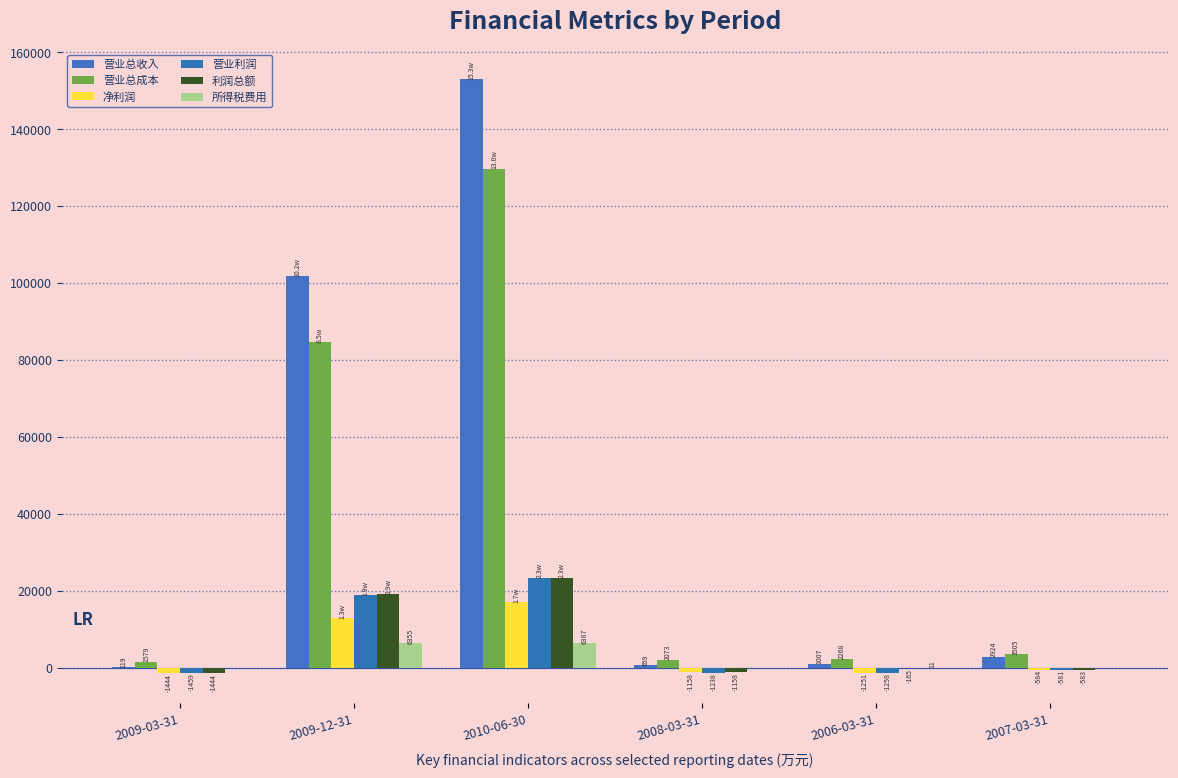

Does the chart contain stacked bars?

No